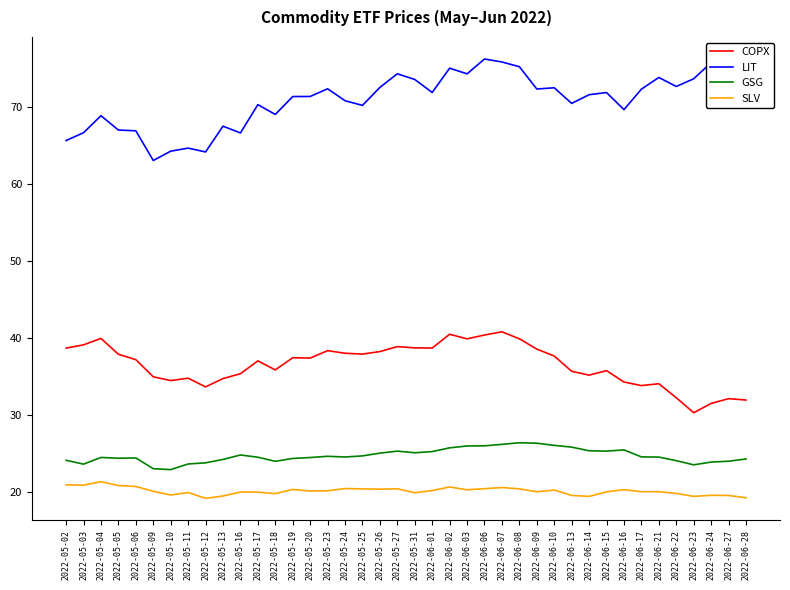

Reading left to right, list all the values displayed in this chart.

COPX: 38.6	39.1	39.9	37.8	37.1	34.9	34.4	34.7	33.6	34.7	35.3	37.0	35.8	37.4	37.3	38.3	38.0	37.9	38.2	38.8	38.7	38.6	40.4	39.8	40.3	40.8	39.9	38.5	37.6	35.6	35.1	35.7	34.2	33.8	34.0	32.2	30.2	31.4	32.1	31.9
LIT: 65.6	66.6	68.8	67.0	66.9	63.0	64.2	64.6	64.1	67.5	66.6	70.3	69.0	71.3	71.3	72.3	70.8	70.2	72.5	74.3	73.5	71.9	75.0	74.3	76.2	75.8	75.2	72.3	72.5	70.4	71.6	71.8	69.6	72.3	73.8	72.6	73.6	75.7	76.2	75.3
GSG: 24.1	23.6	24.4	24.3	24.4	23.0	22.9	23.6	23.7	24.2	24.8	24.5	23.9	24.3	24.4	24.6	24.5	24.6	25.0	25.2	25.0	25.2	25.7	25.9	25.9	26.1	26.3	26.3	26.0	25.8	25.3	25.2	25.4	24.5	24.5	24.0	23.5	23.8	23.9	24.2
SLV: 20.9	20.8	21.3	20.8	20.7	20.0	19.6	19.9	19.1	19.4	19.9	19.9	19.7	20.3	20.1	20.1	20.4	20.3	20.3	20.4	19.8	20.1	20.6	20.2	20.4	20.5	20.4	20.0	20.2	19.5	19.4	20.0	20.2	20.0	20.0	19.8	19.4	19.5	19.5	19.2